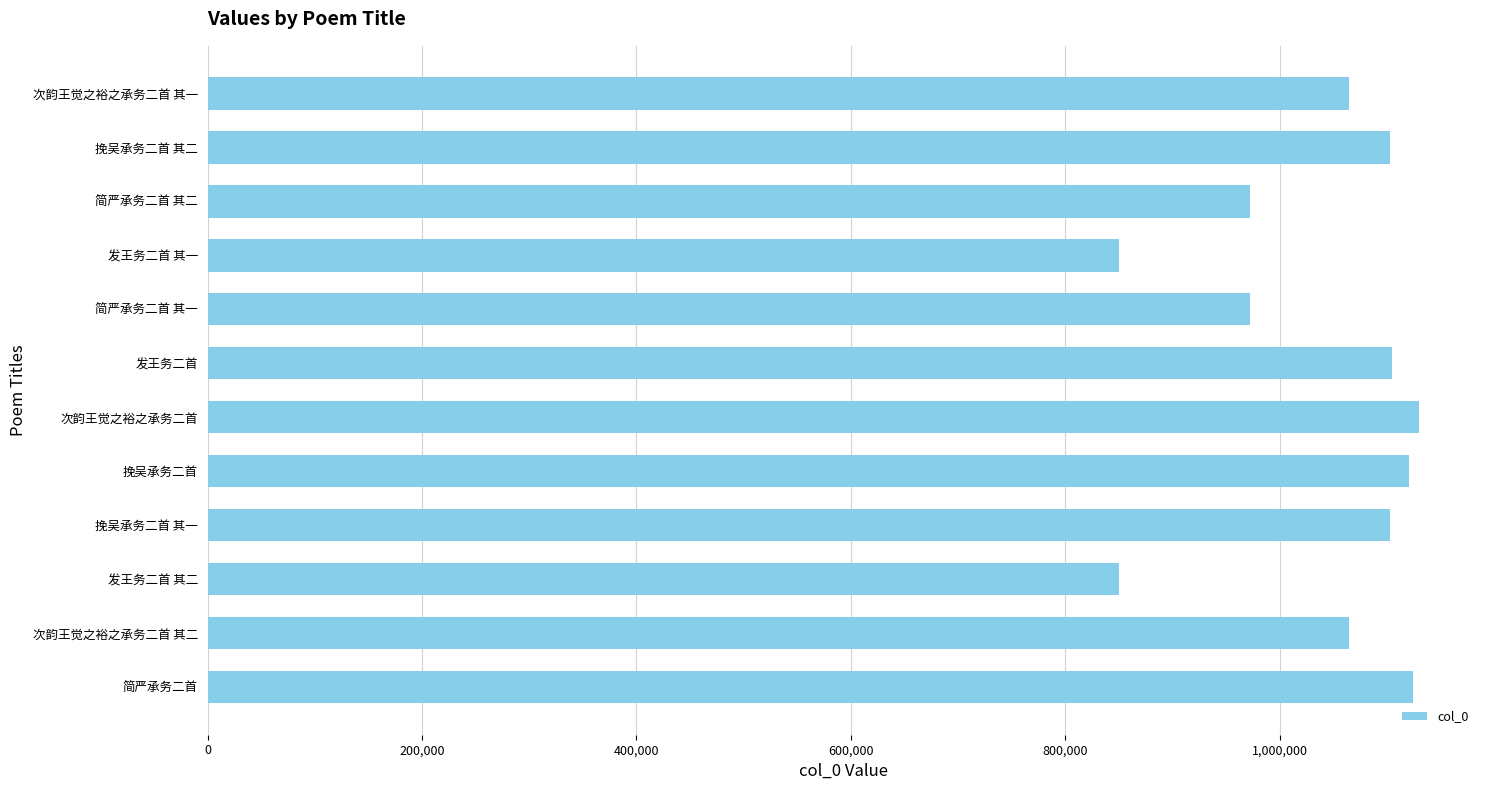

What is the difference between the maximum and minimum values?

279955